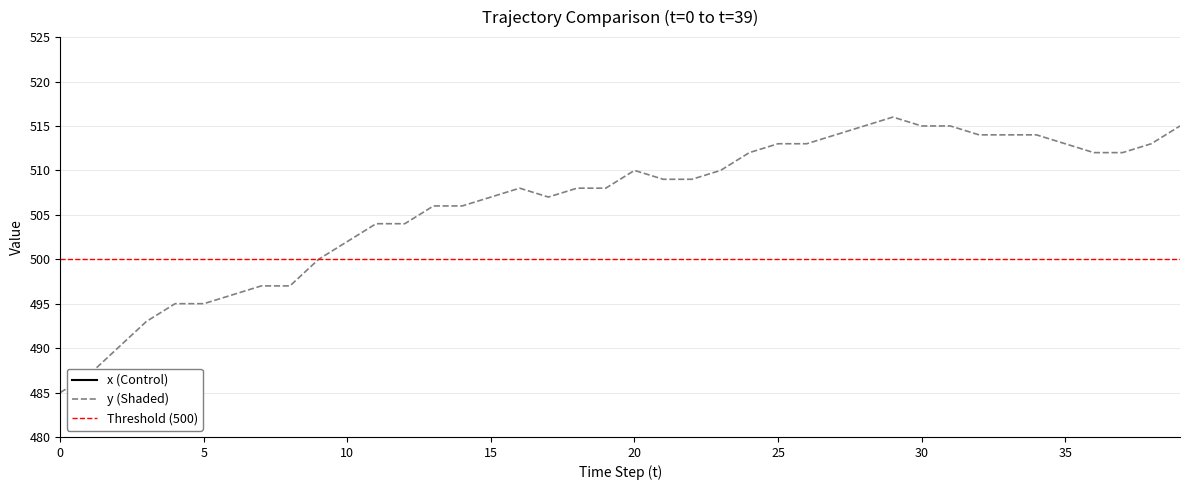

At which category is the sum across all series the highest?

29